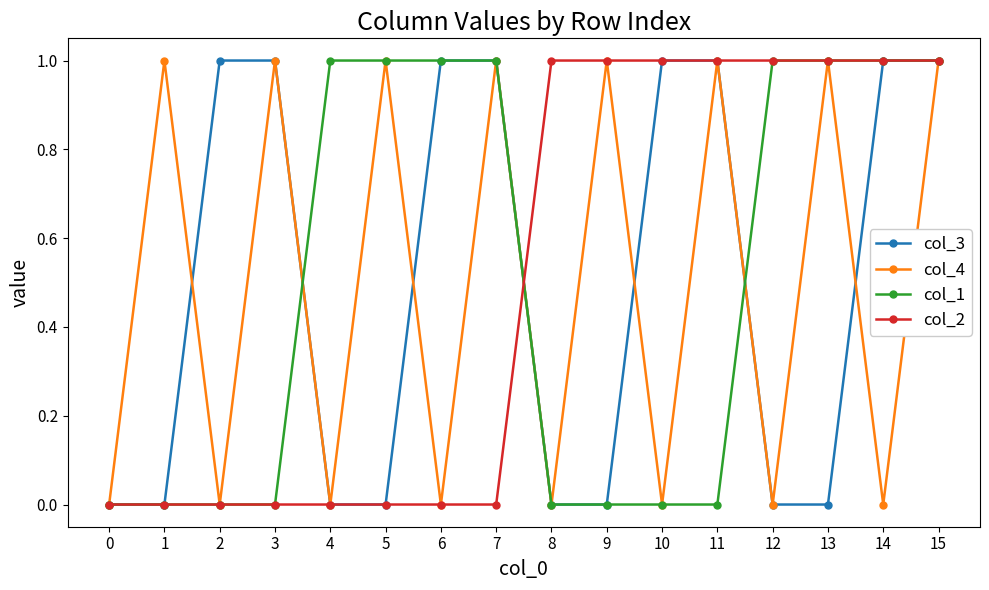

What is the difference between the maximum and second lowest values in the col_2 series?

1